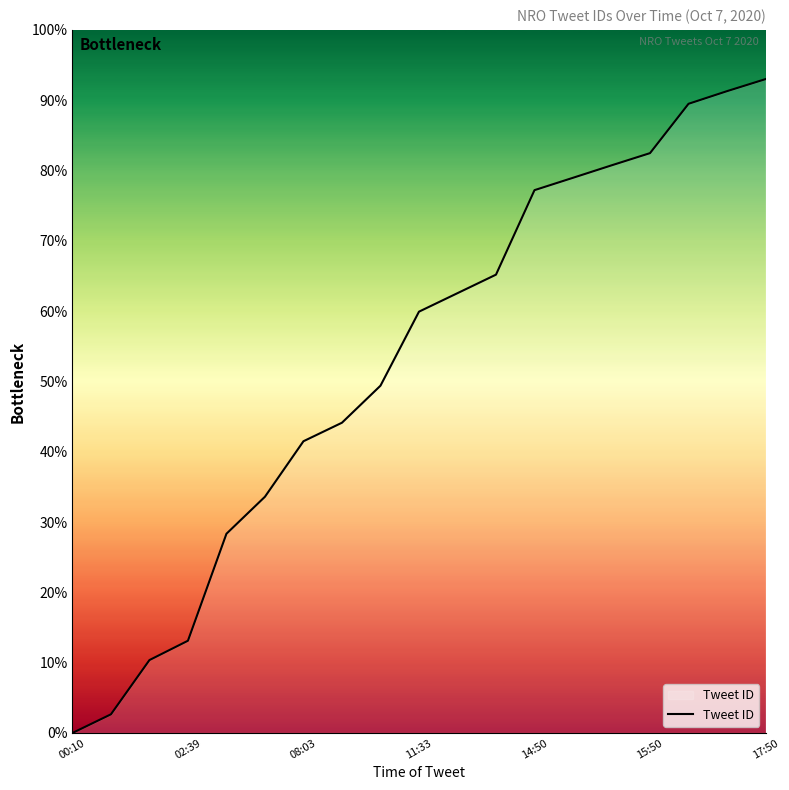

What is the maximum value shown in the chart?

93.0